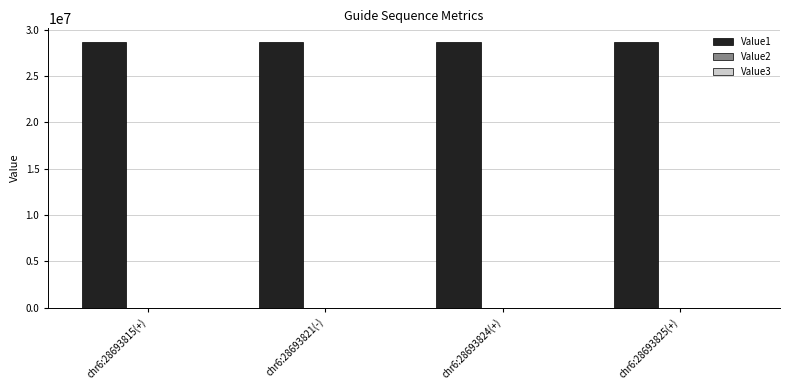

Which series has the largest total across all categories?

Value1